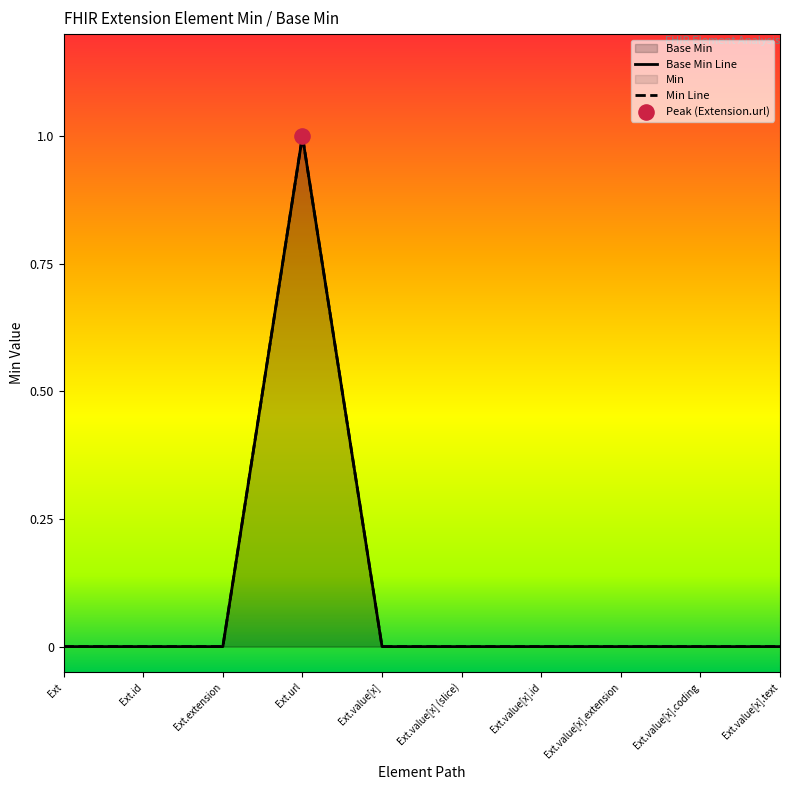

Is the value of Base Min at Ext.value[x] greater than the value of Min at Ext?

No